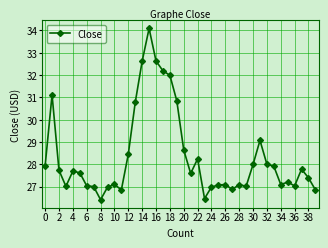

What is the difference between the second highest and minimum values?

6.2